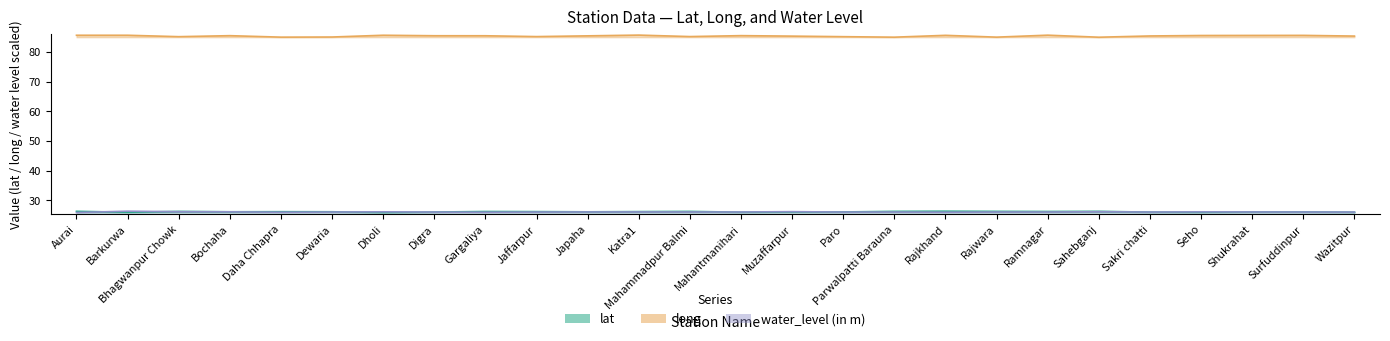

At which category does lat reach its first local peak?

Bhagwanpur Chowk